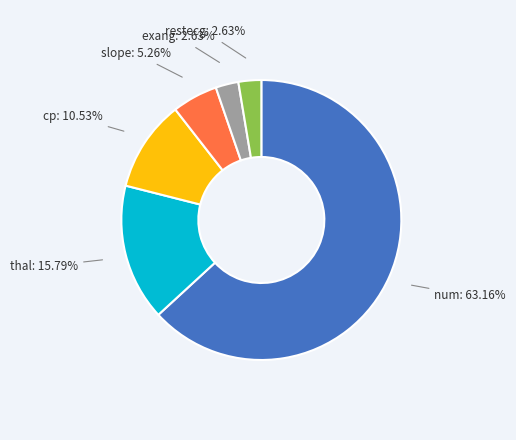

What percentage is the thal slice, to the nearest percent?

16%